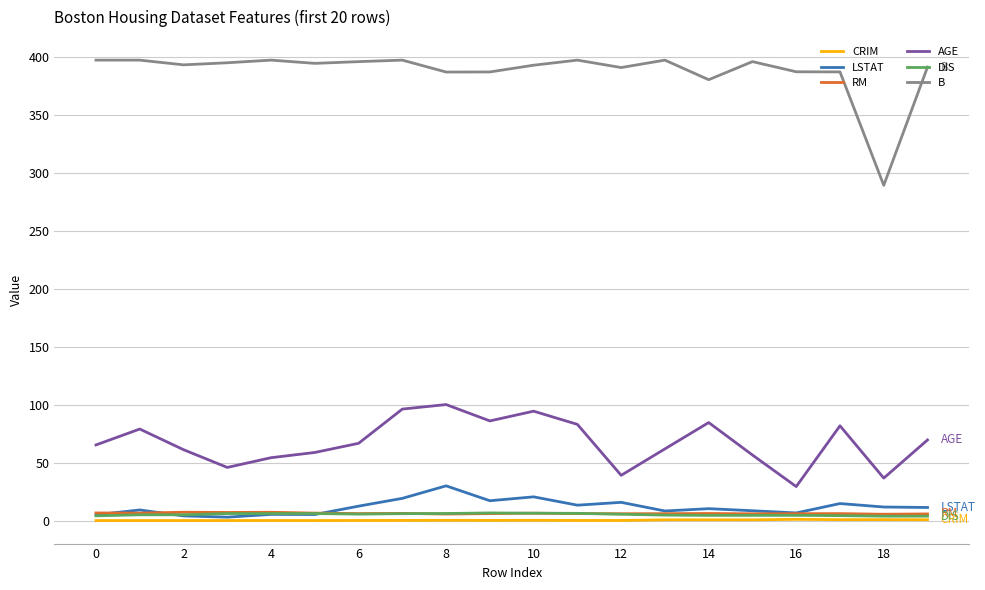

Which series has the largest total across all categories?

B